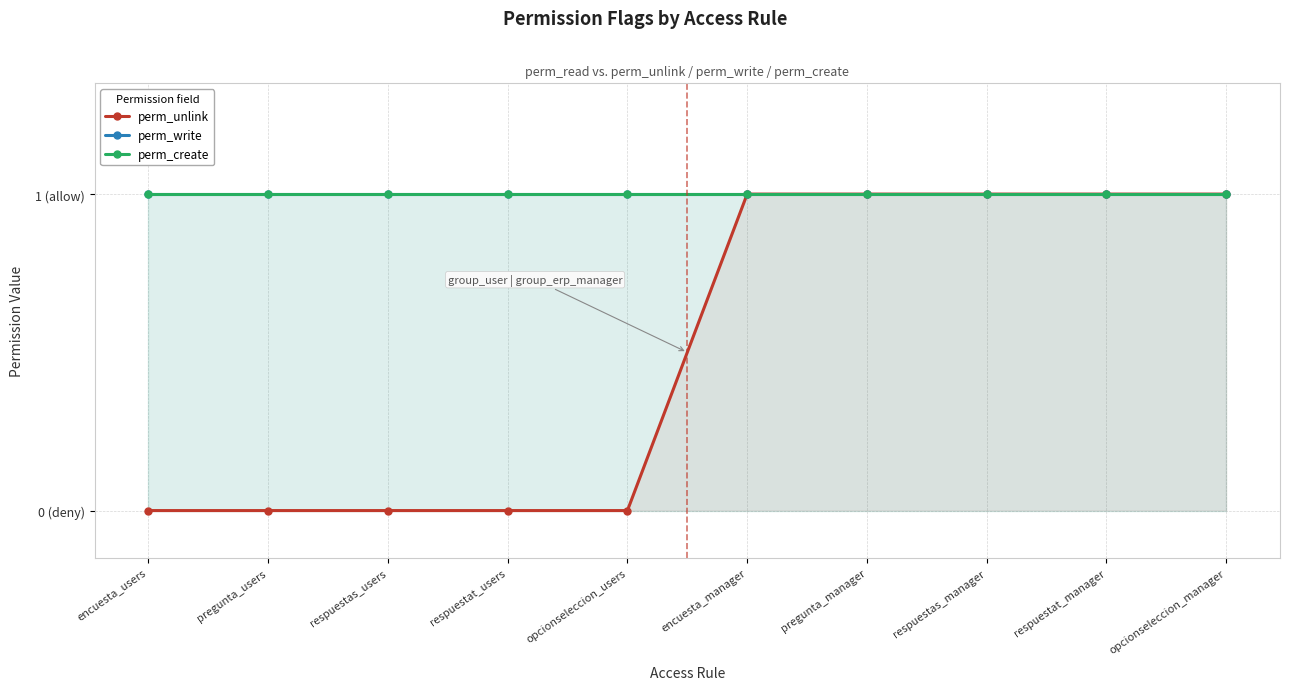

True or false: perm_write has more than 2 points higher than both neighbors.

False